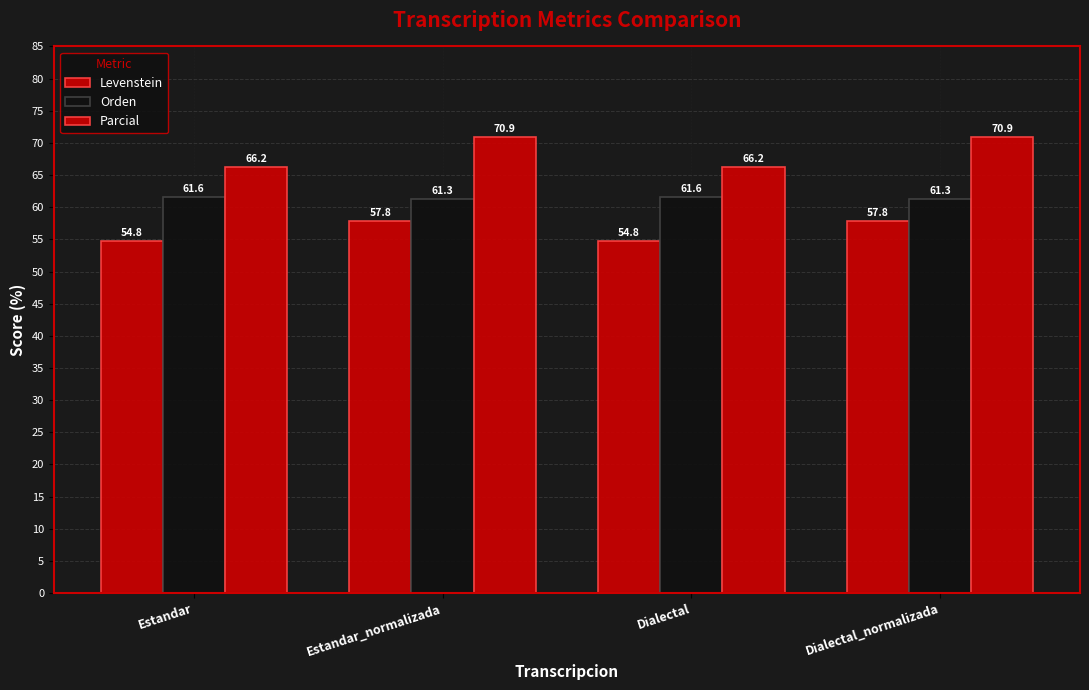

How many data points does each series have?

4